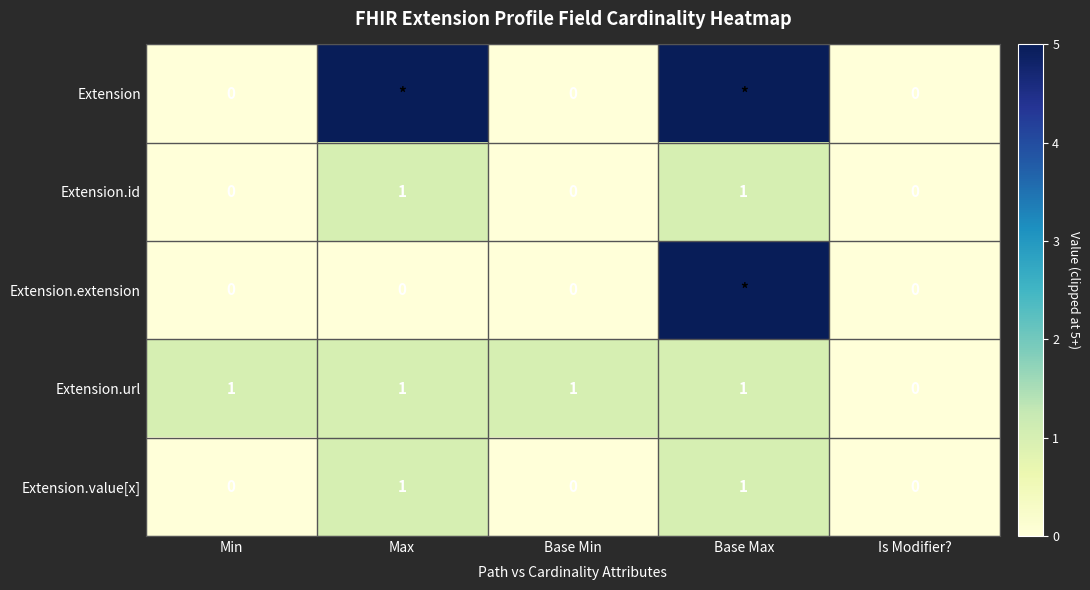

Where is Extension.url nearest to the value 0?

Is Modifier?